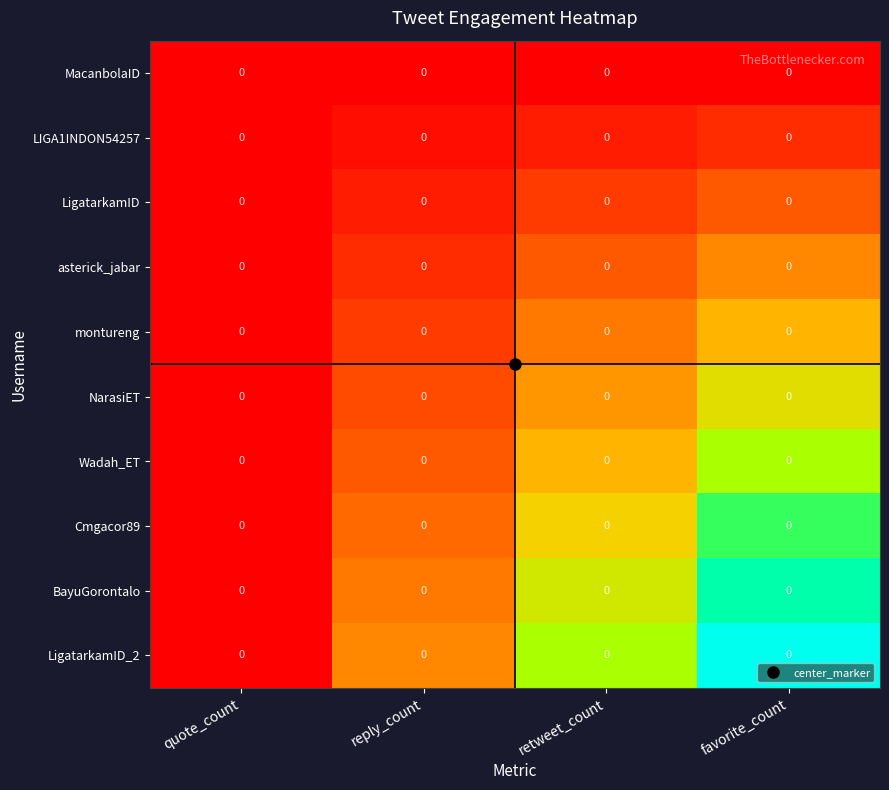

The value of LigatarkamID_2 at favorite_count is 106.5. True or false?

False